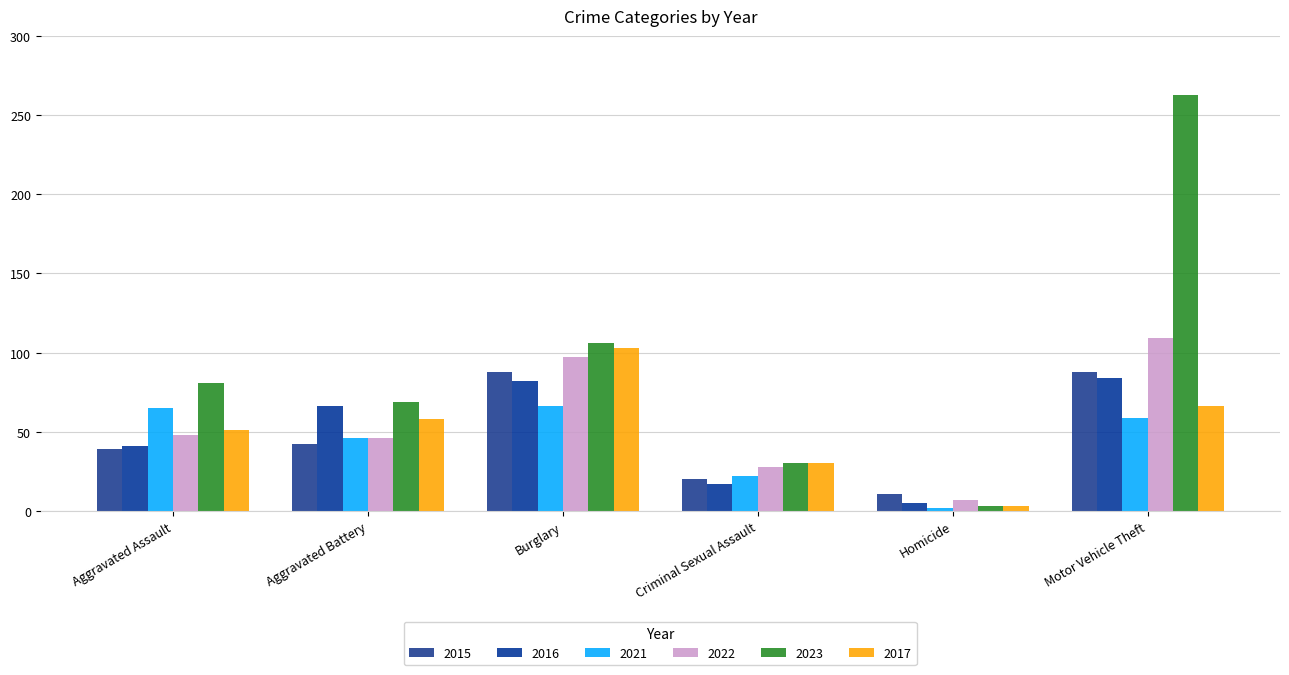

Between Aggravated Assault and Aggravated Battery, which series saw the biggest shift?

2016